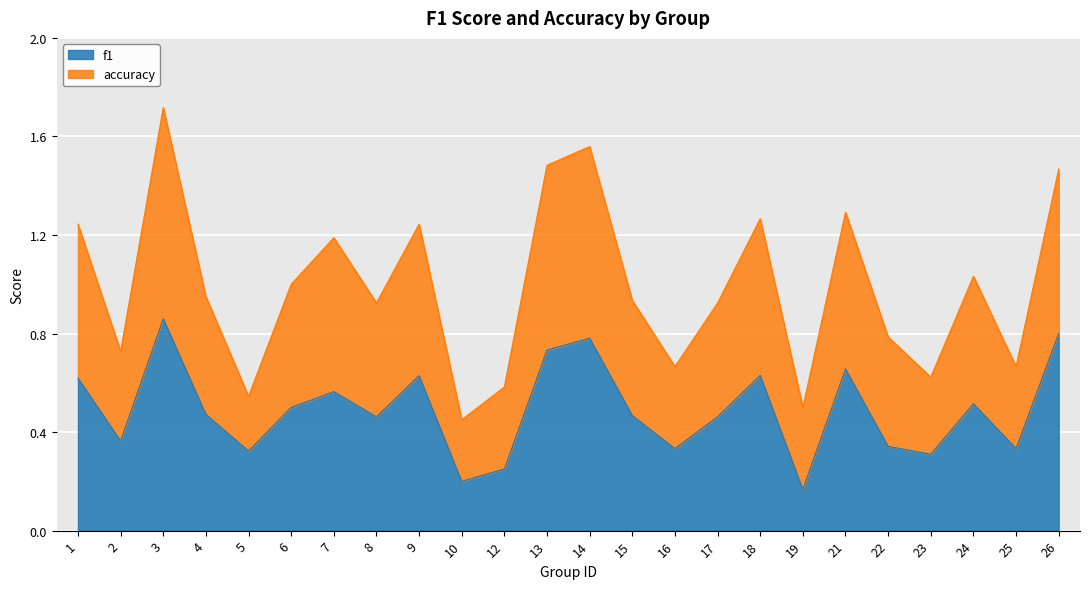

True or false: accuracy and f1 cross at least once.

False